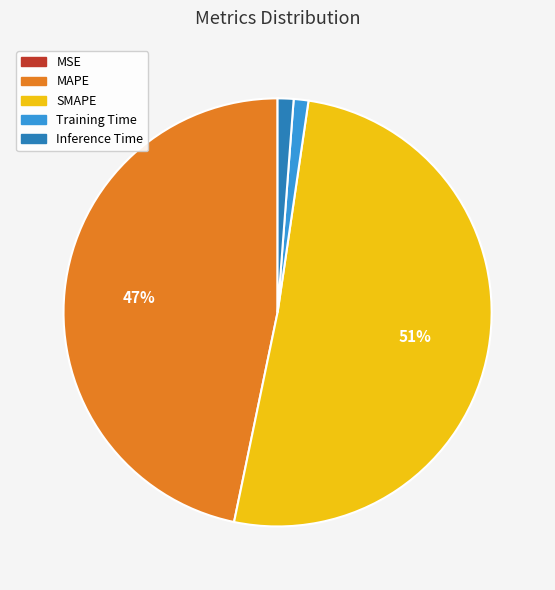

To the nearest percent, what is the average slice percentage?

20%